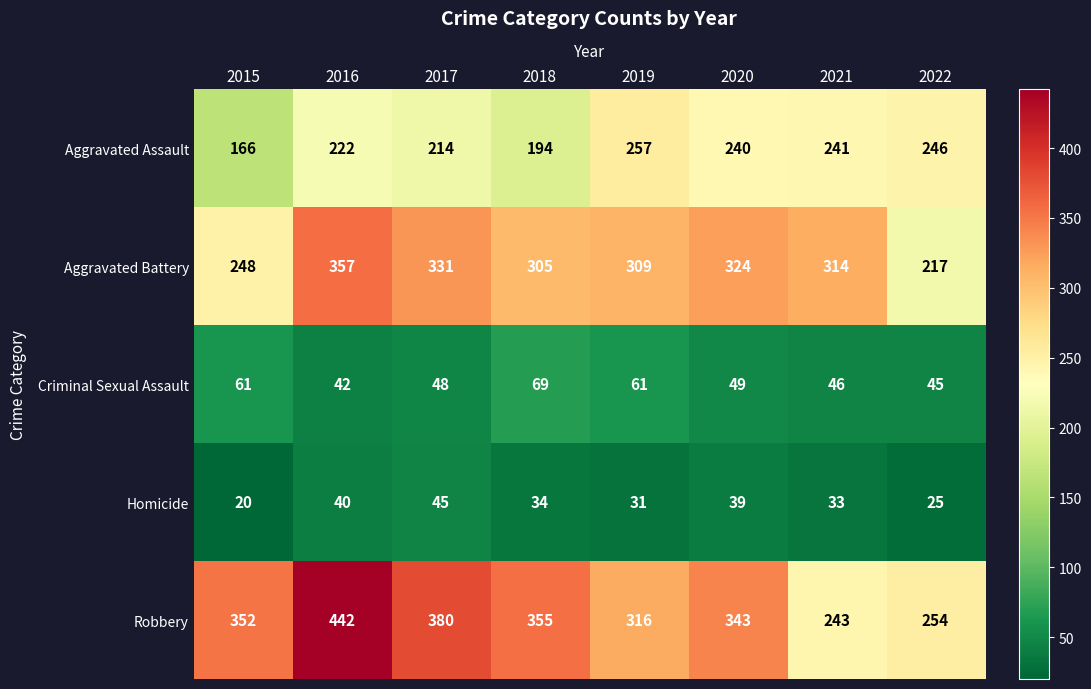

What is the difference between the maximum and second lowest values in the Homicide series?

20